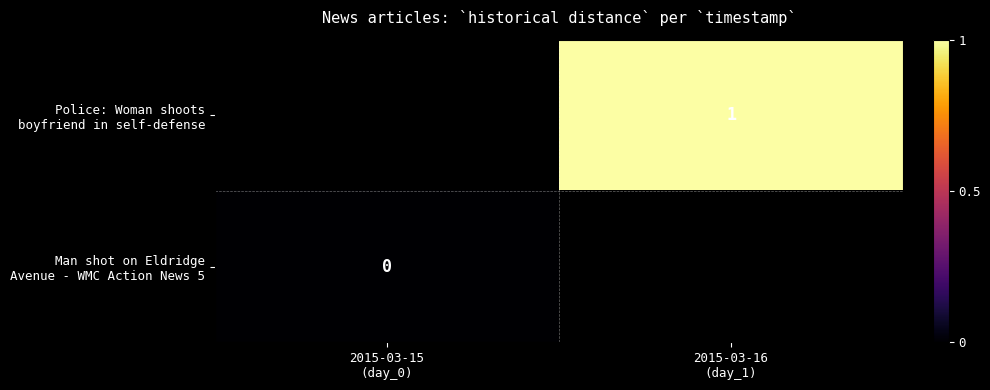

How many categories are shown in the chart?

2